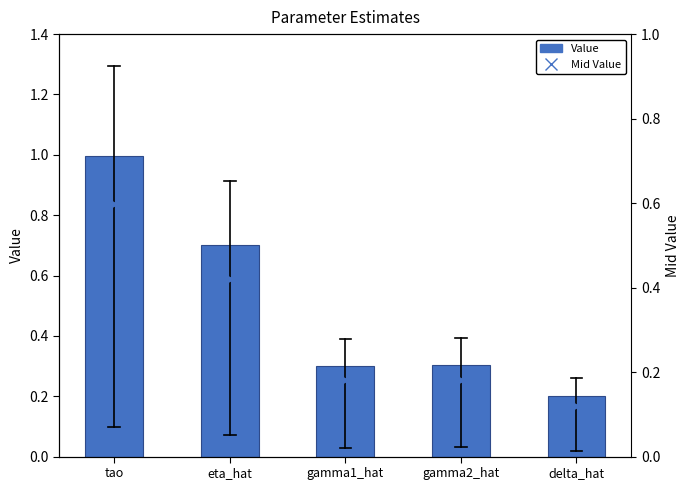

Is the value of Mid Value at gamma2_hat greater than the value of Value at tao?

No